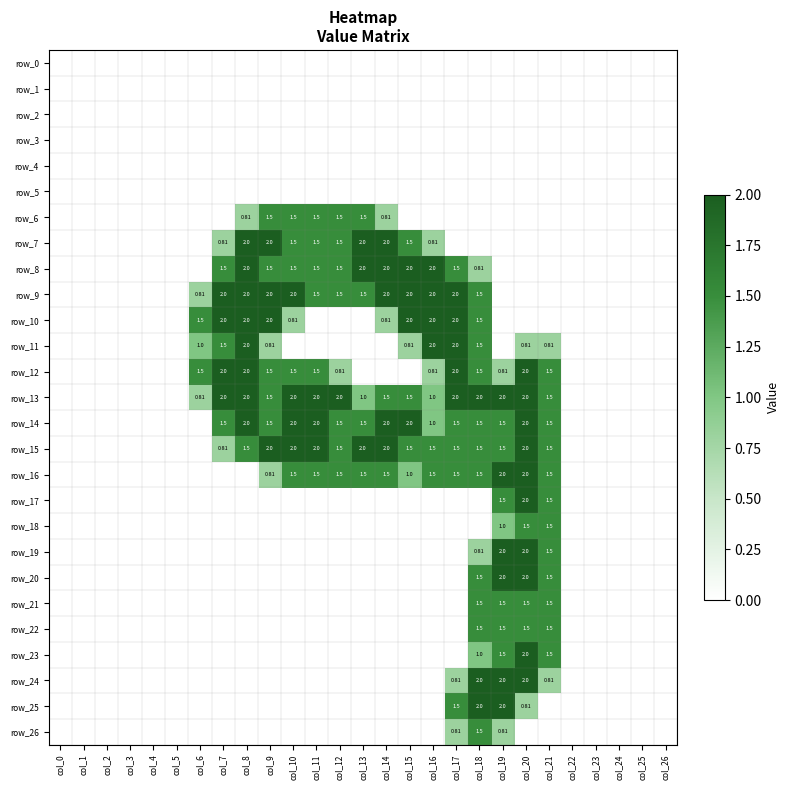

At how many categories does at least one series exceed 1?

16